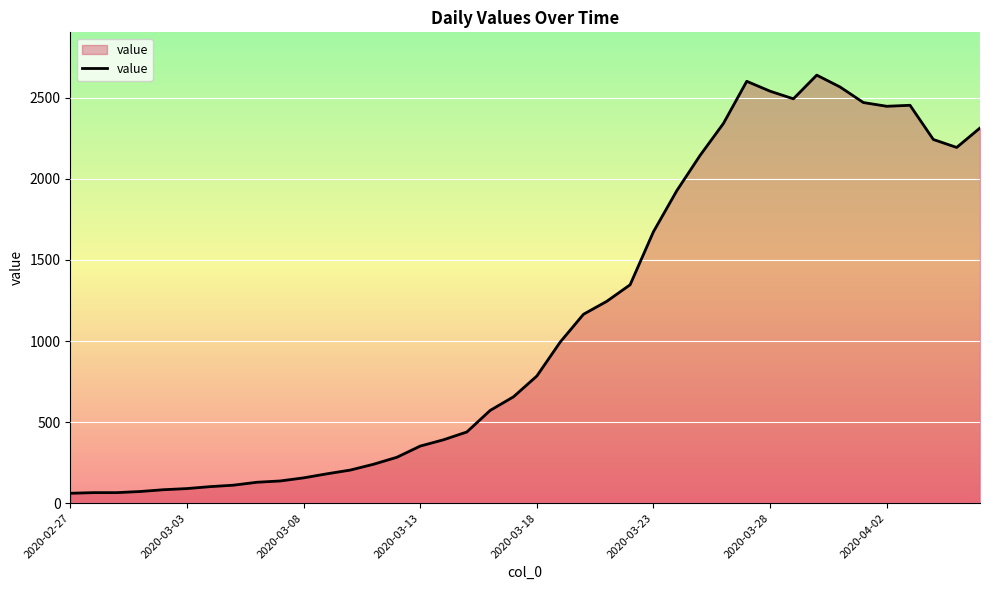

What is the difference between the maximum and minimum values?

2579